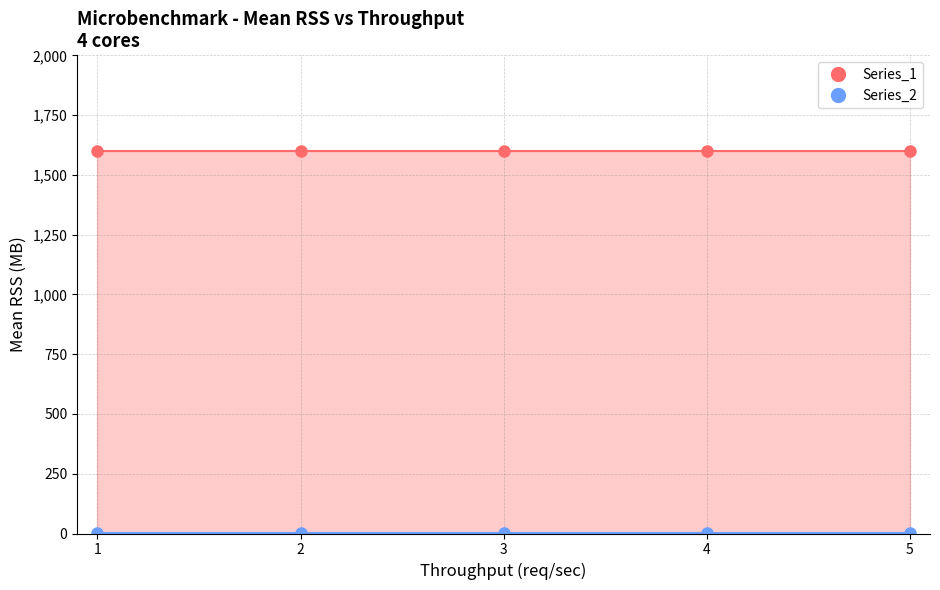

Is it true that Series_1 equals 1103.7 at 4?

False